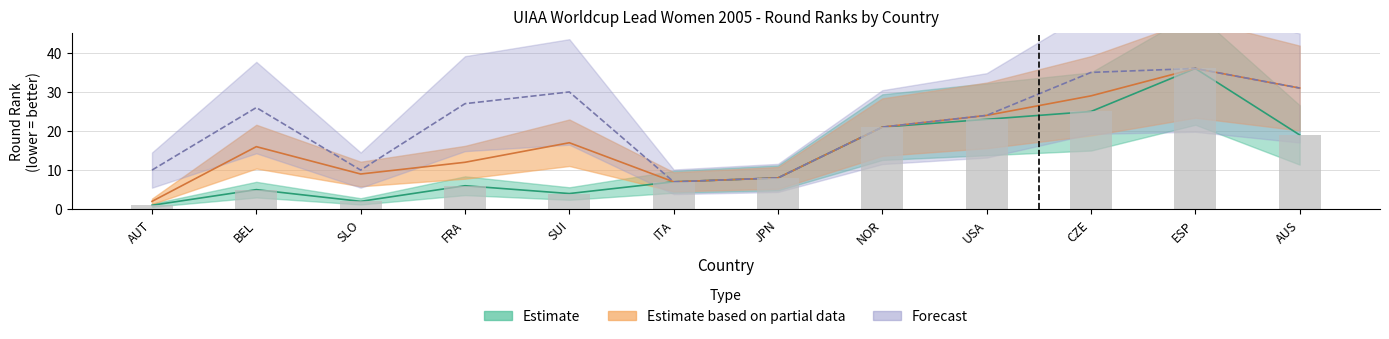

What is the greatest value displayed?

36